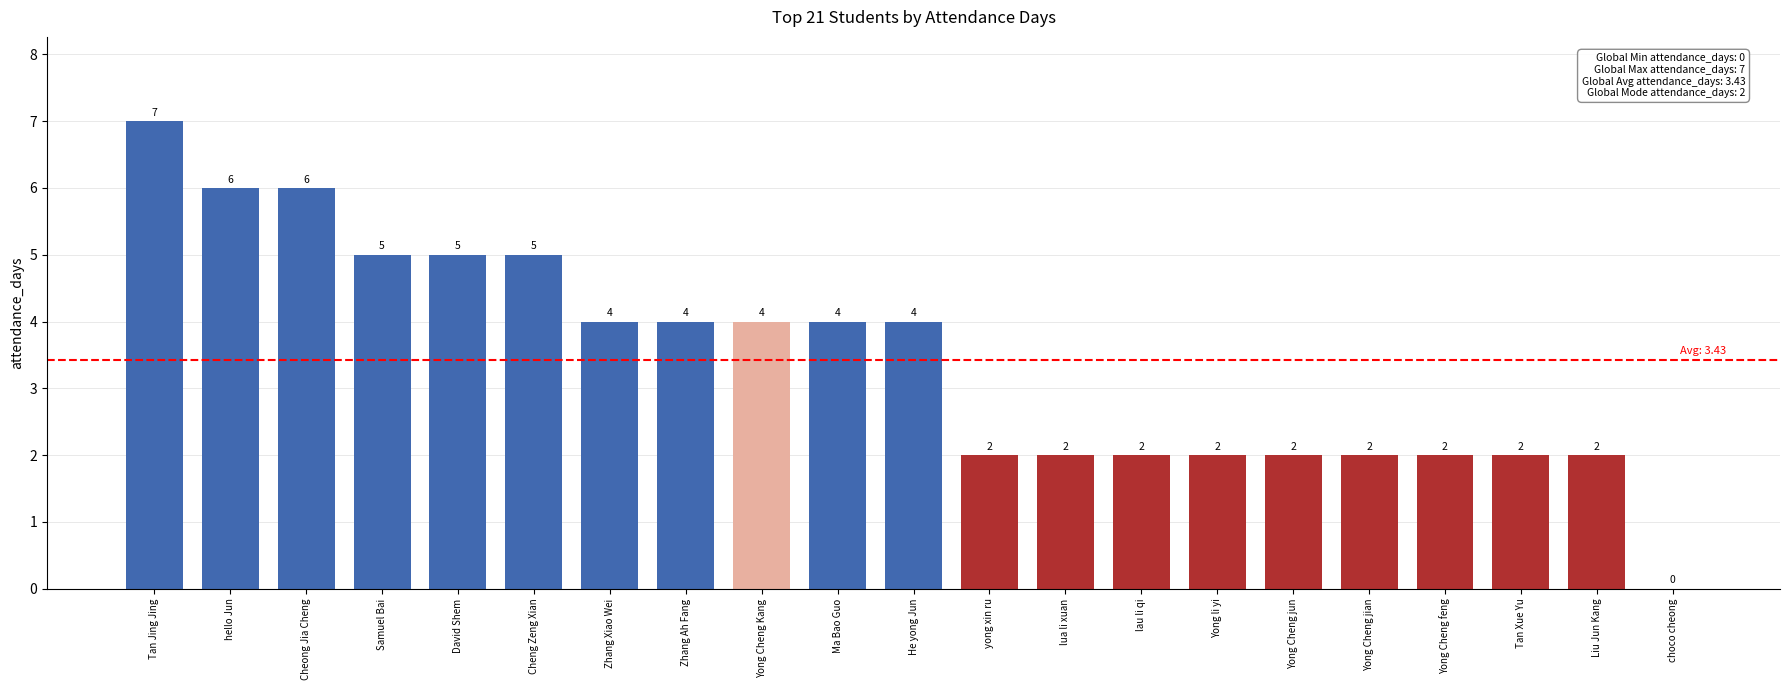

What is the change in value from He yong Jun to Yong Cheng feng?

-2